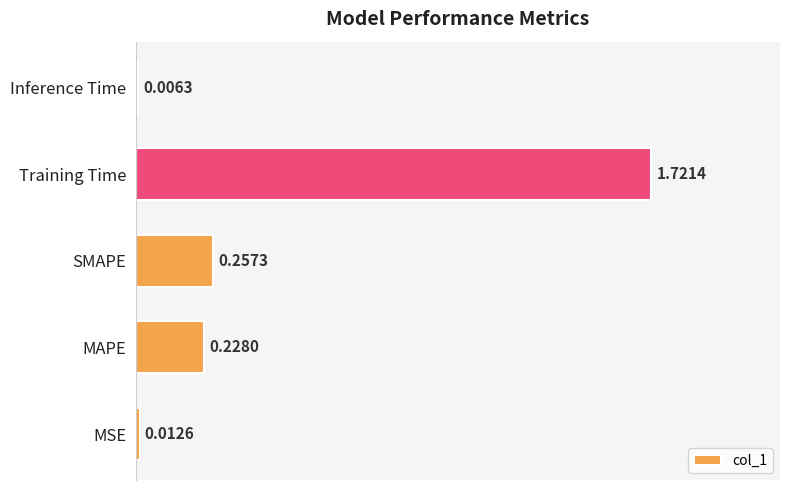

At which category does the chart reach its peak across all series?

Training Time